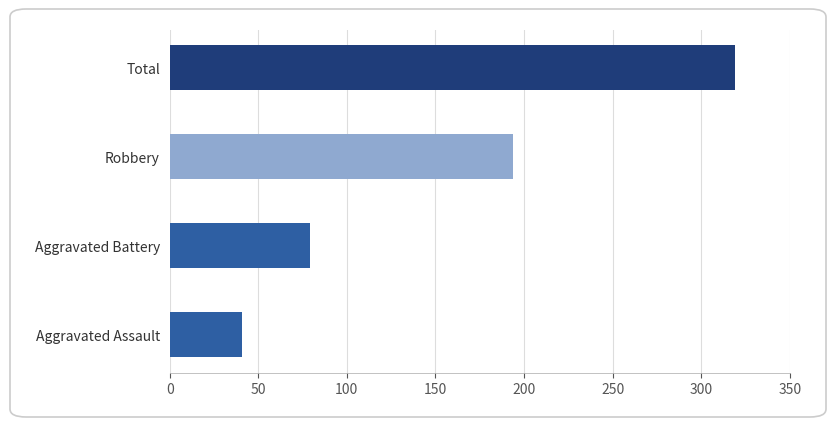

How many data points does each series have?

4